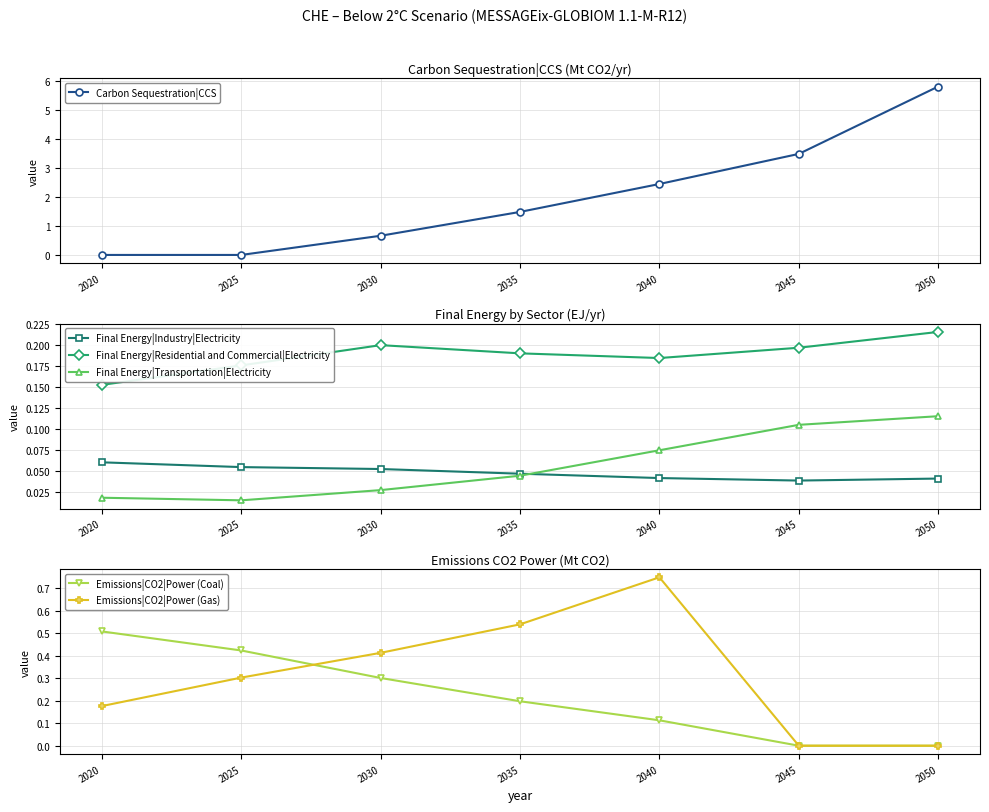

What is the total value across all series at 2025?

1.0